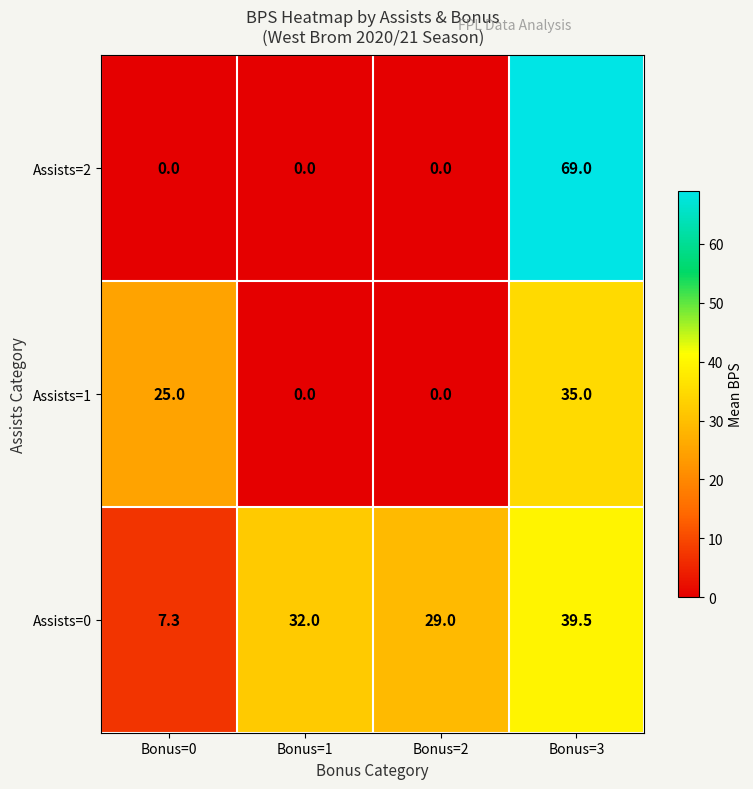

At which category is the sum across all series the highest?

Bonus=3